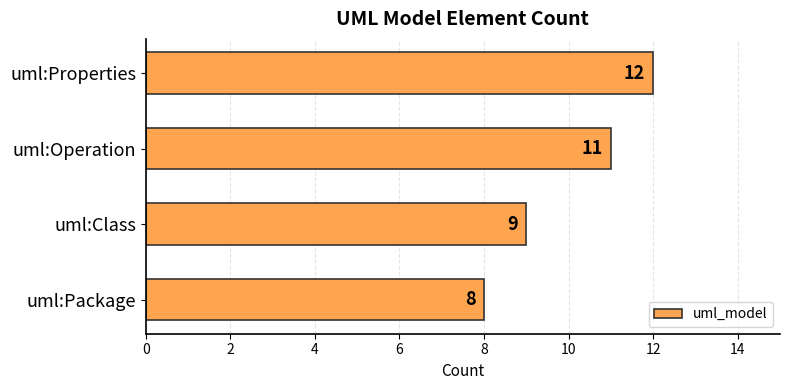

Reading bottom to top, transcribe all the data shown in this chart.

uml:Package=8	uml:Class=9	uml:Operation=11	uml:Properties=12